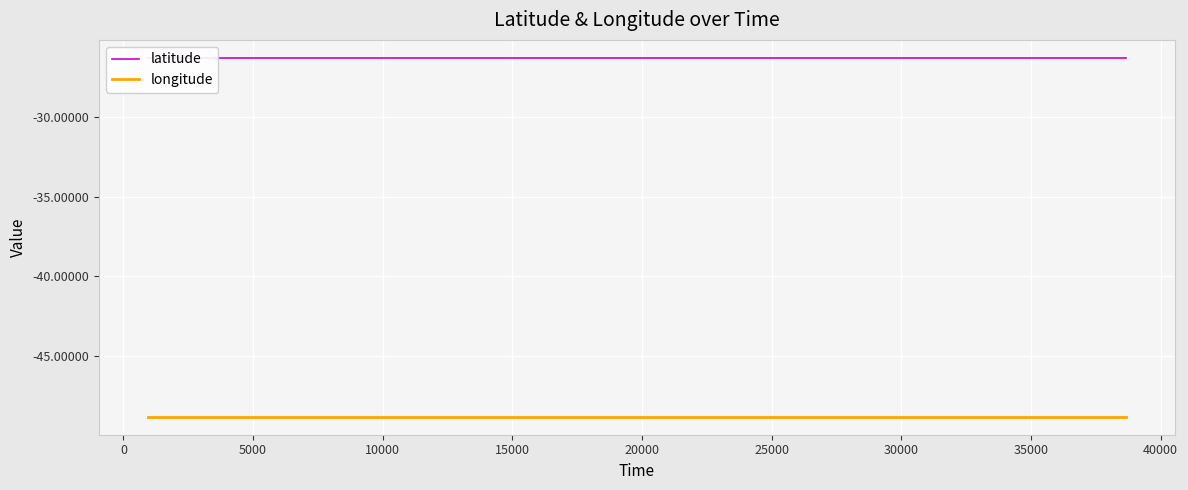

List the series in order of their overall mean, highest first.

latitude, longitude